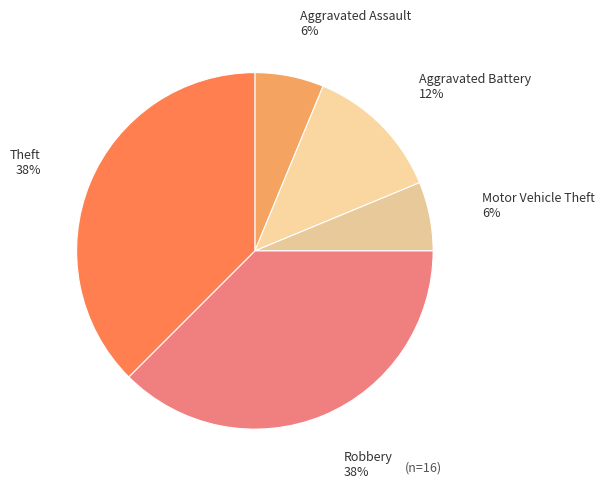

To the nearest percent, what is the average slice percentage?

20%